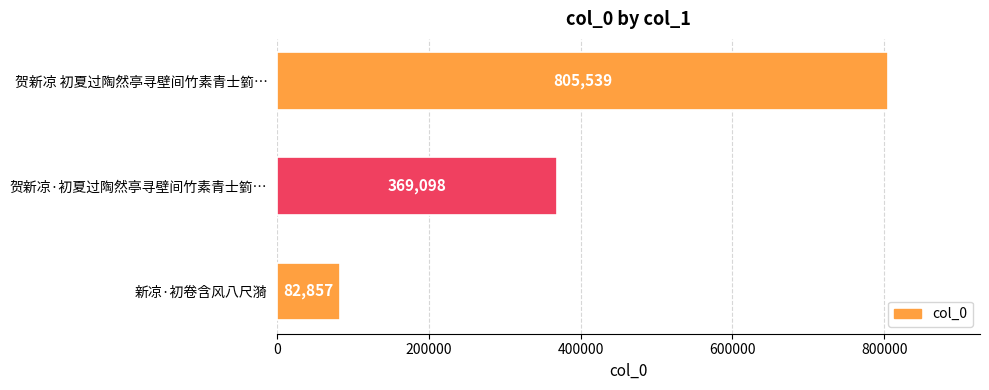

What is the maximum value shown in the chart?

805539